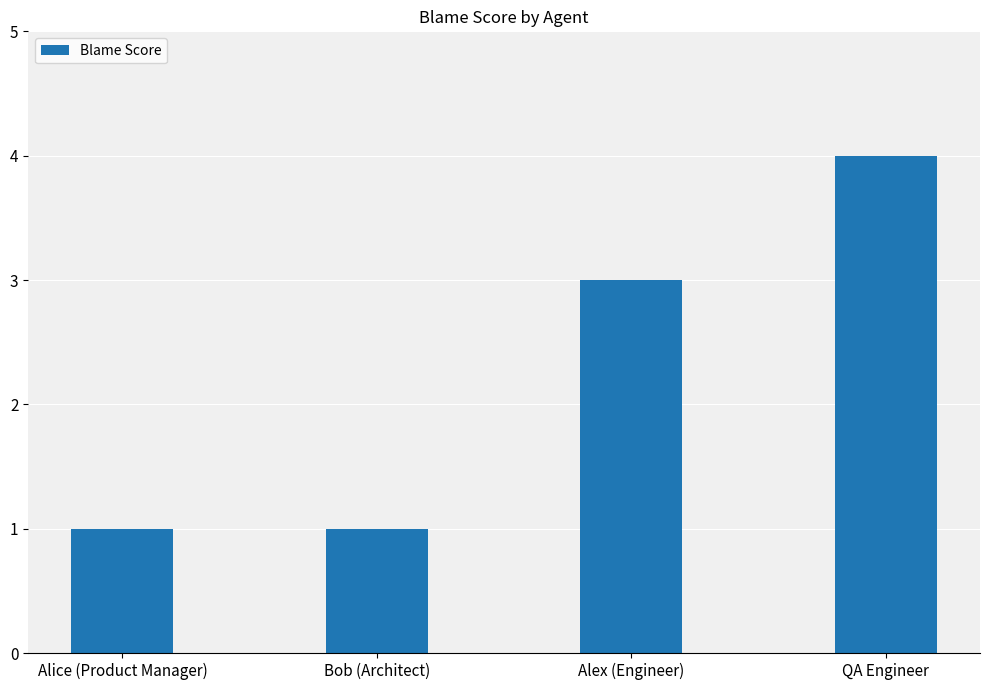

The chart shows a value of 1 at Bob (Architect). True or false?

True